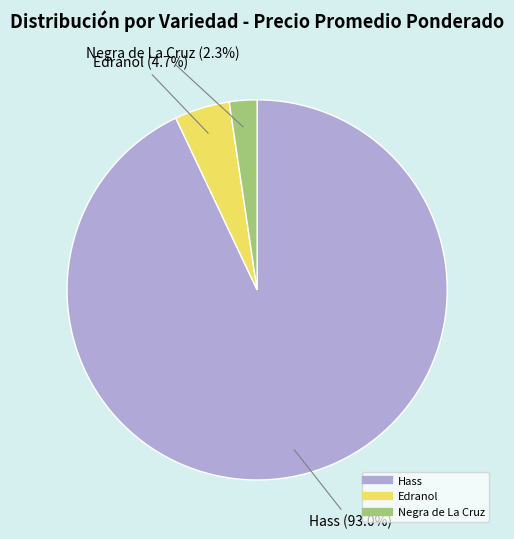

Is there a majority slice in this chart?

Yes